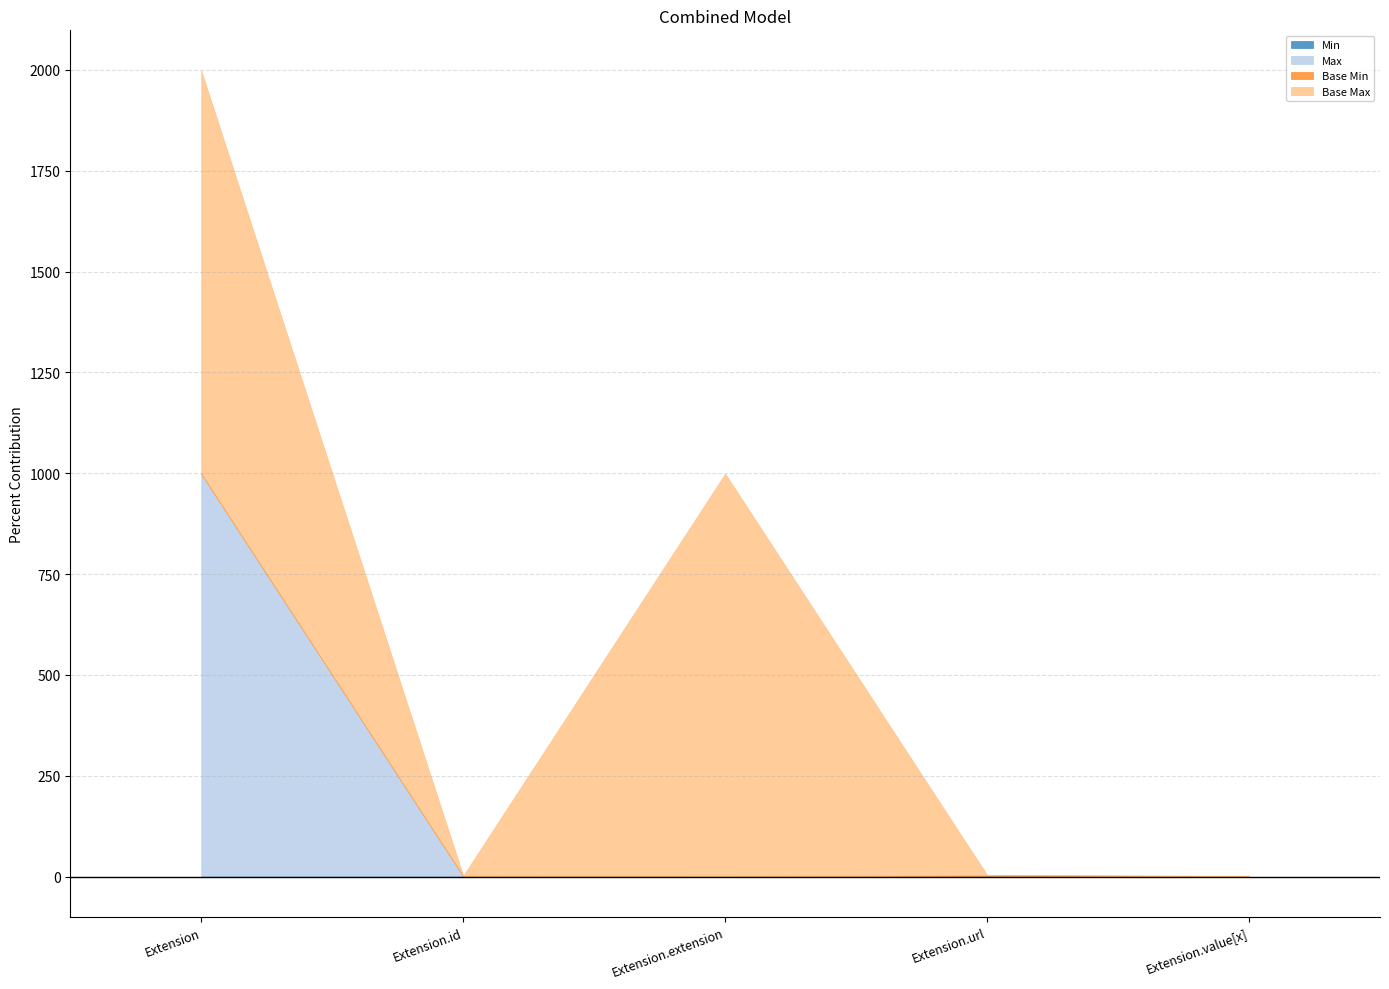

The value of Base Max at Extension is 666. True or false?

False